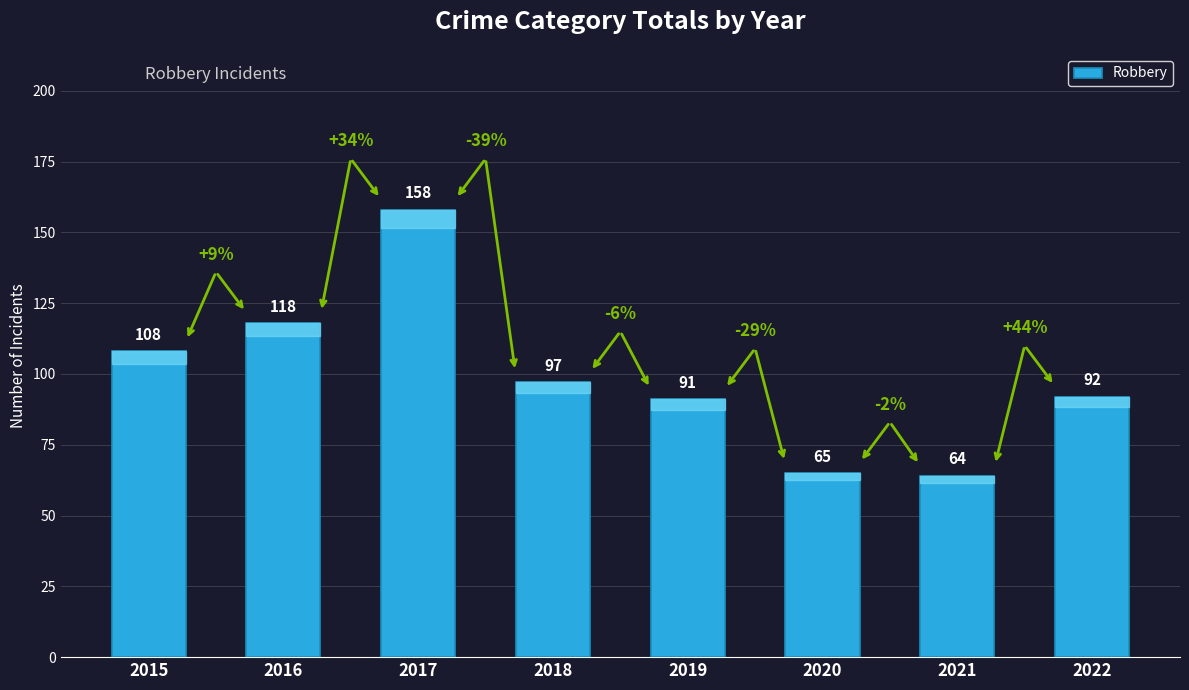

List the labels in order of value, largest first.

2017, 2016, 2015, 2018, 2022, 2019, 2020, 2021